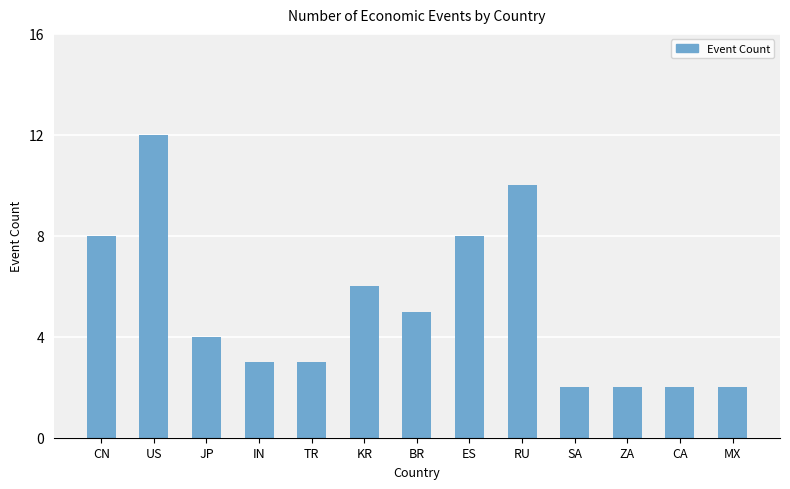

Is it true that the value at SA is 1?

False